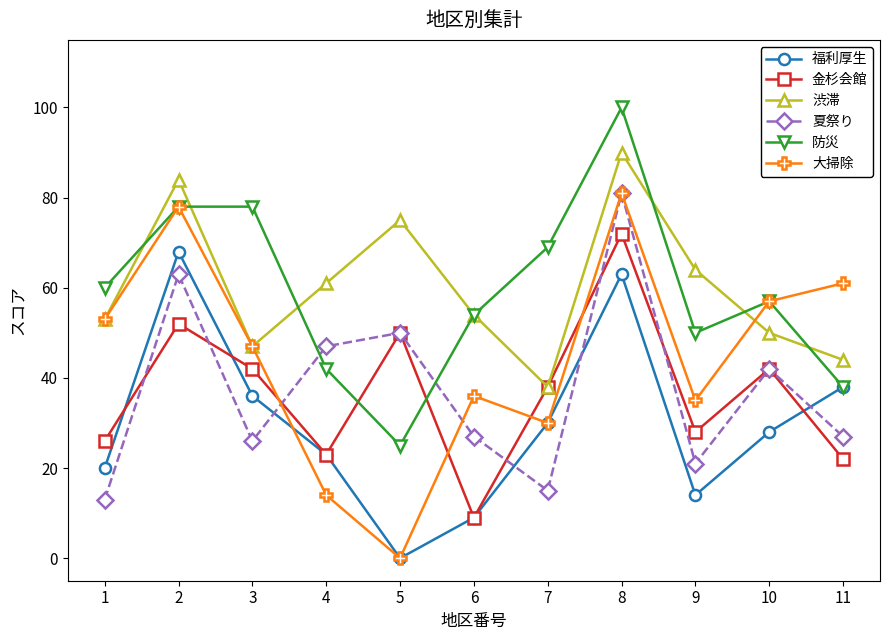

What is the greatest value displayed?

100